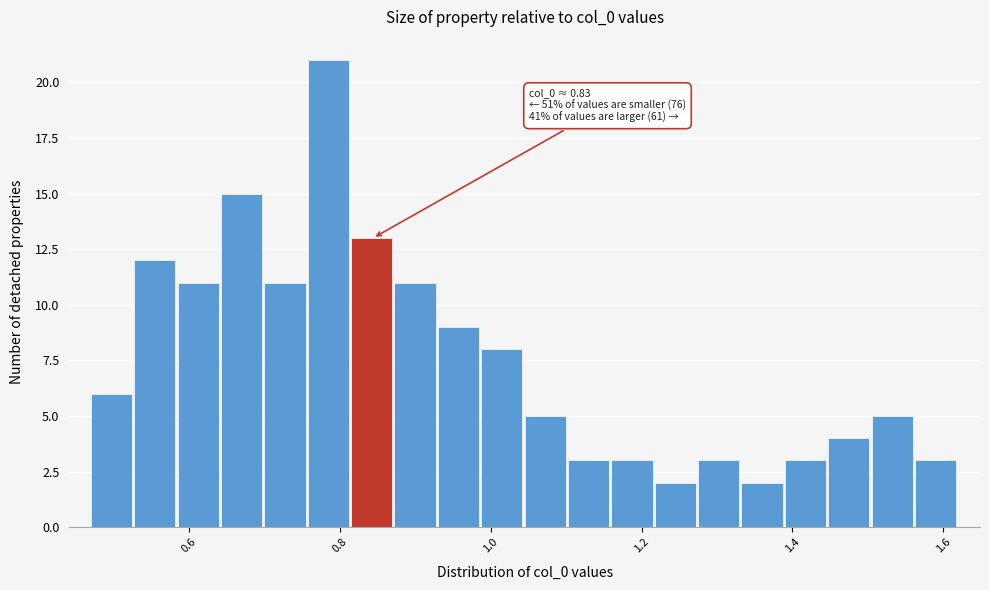

Around what value on the x-axis is the tallest bar? Give the approximate position of its centre, as read against the axis.

0.78